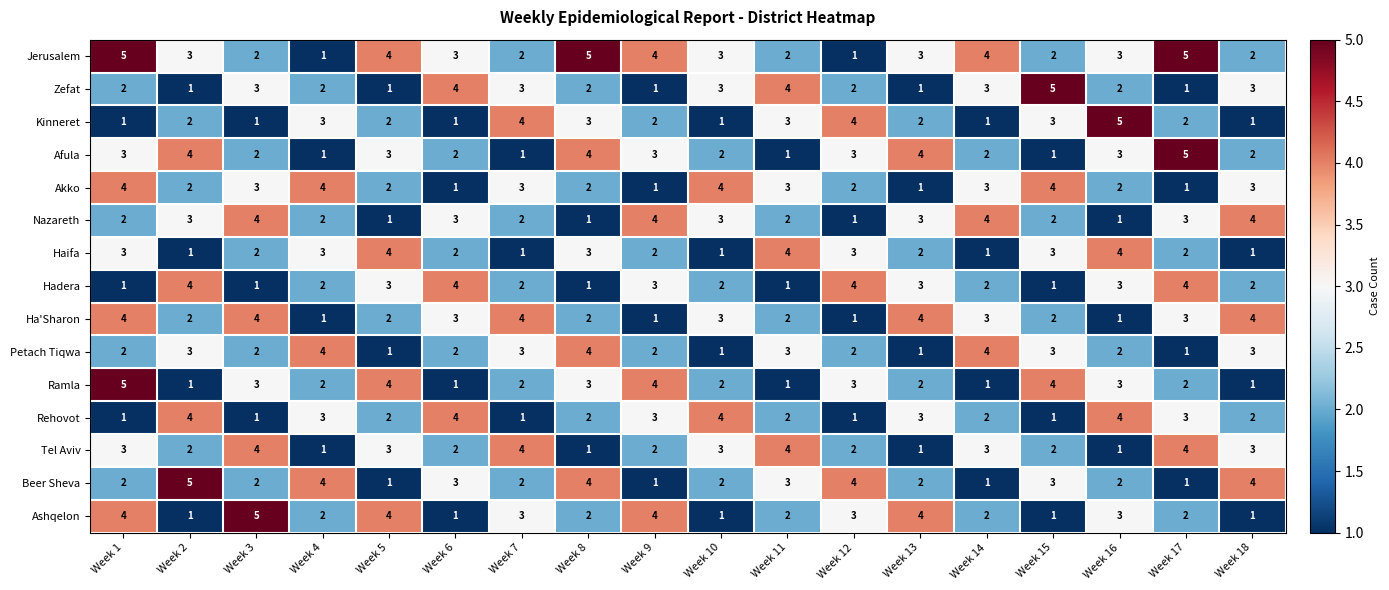

What is the maximum value for Nazareth?

4